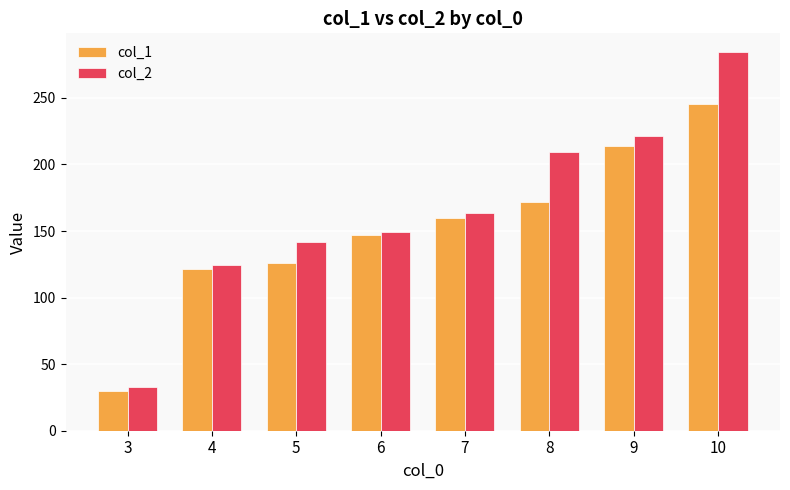

How many bars are there in total?

16